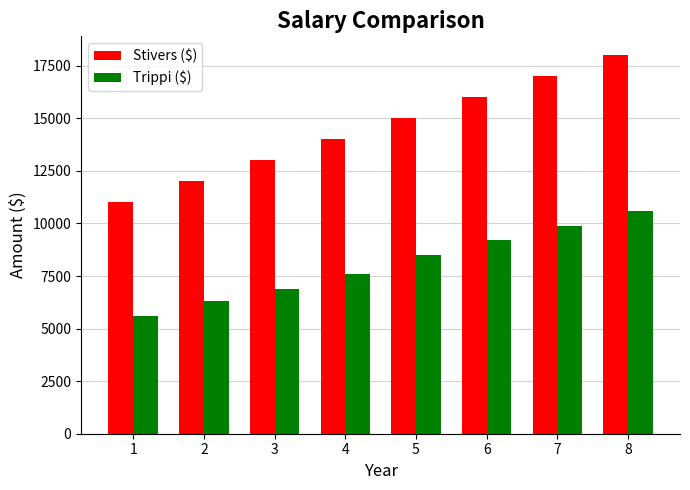

What is the value of the Trippi ($) bar at the 6th from the left?

9200